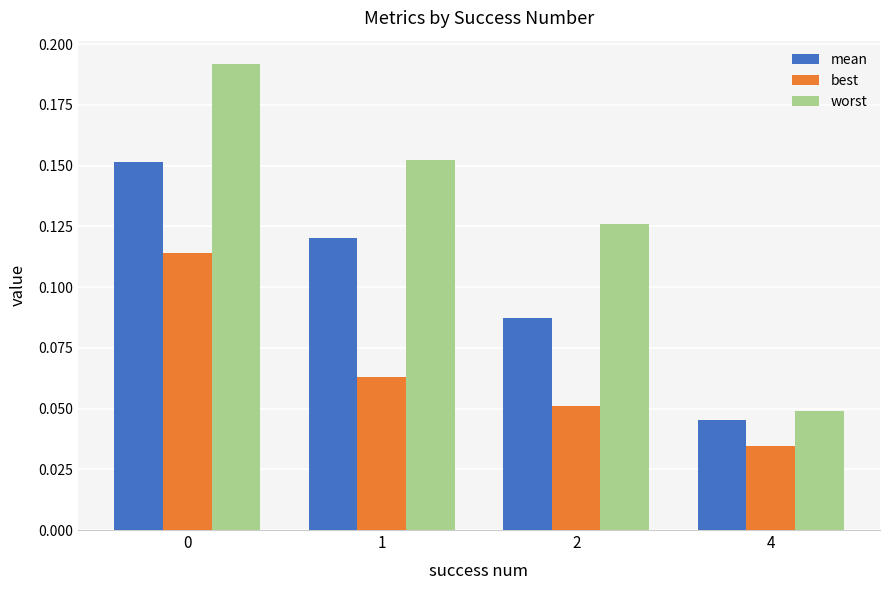

At which category does the chart reach its minimum across all series?

4